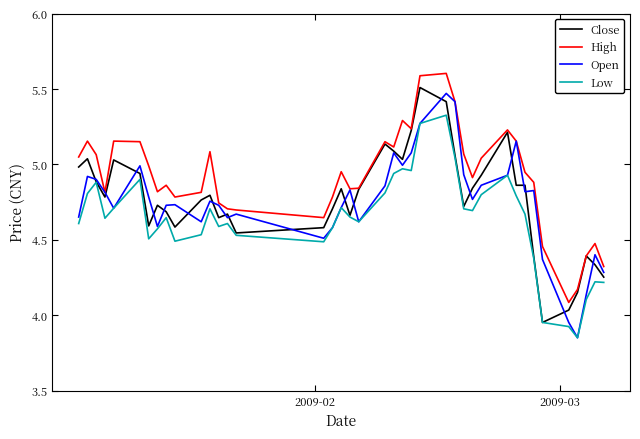

True or false: High and Low cross at least once.

False